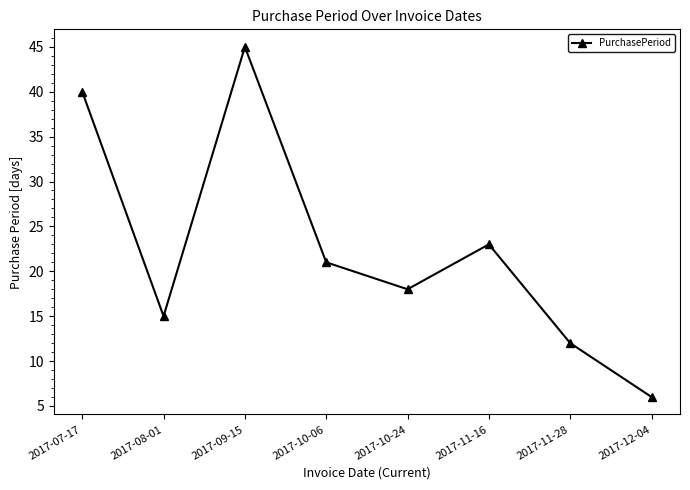

What value does the data have at 2017-10-06, to the nearest 10?

20